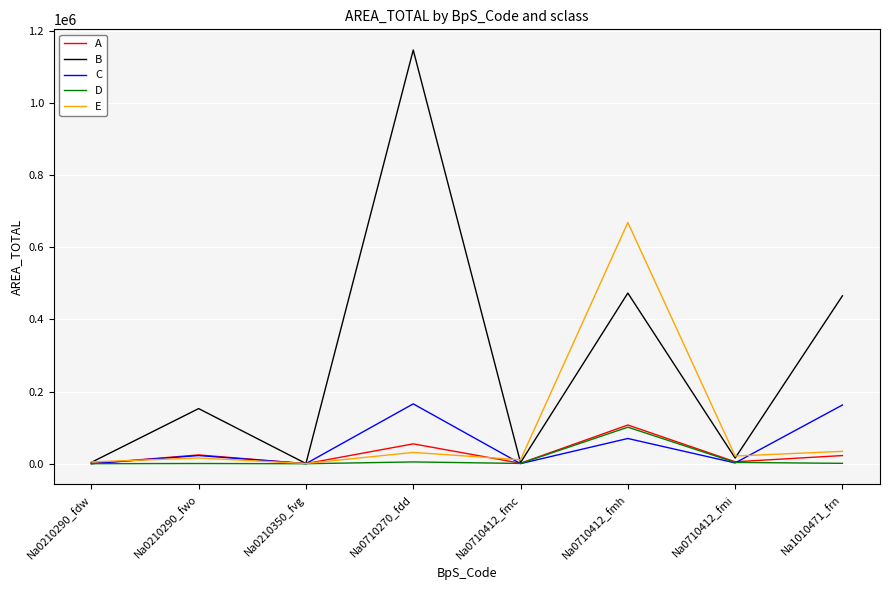

In D, how many points are lower than both neighbors (excluding endpoints)?

2